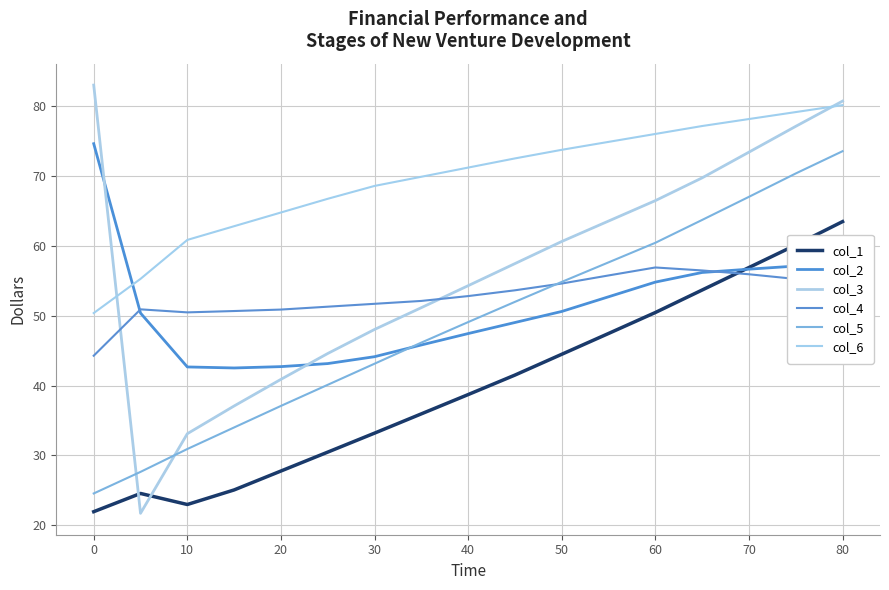

What are all the series names shown in the legend?

col_1, col_2, col_3, col_4, col_5, col_6